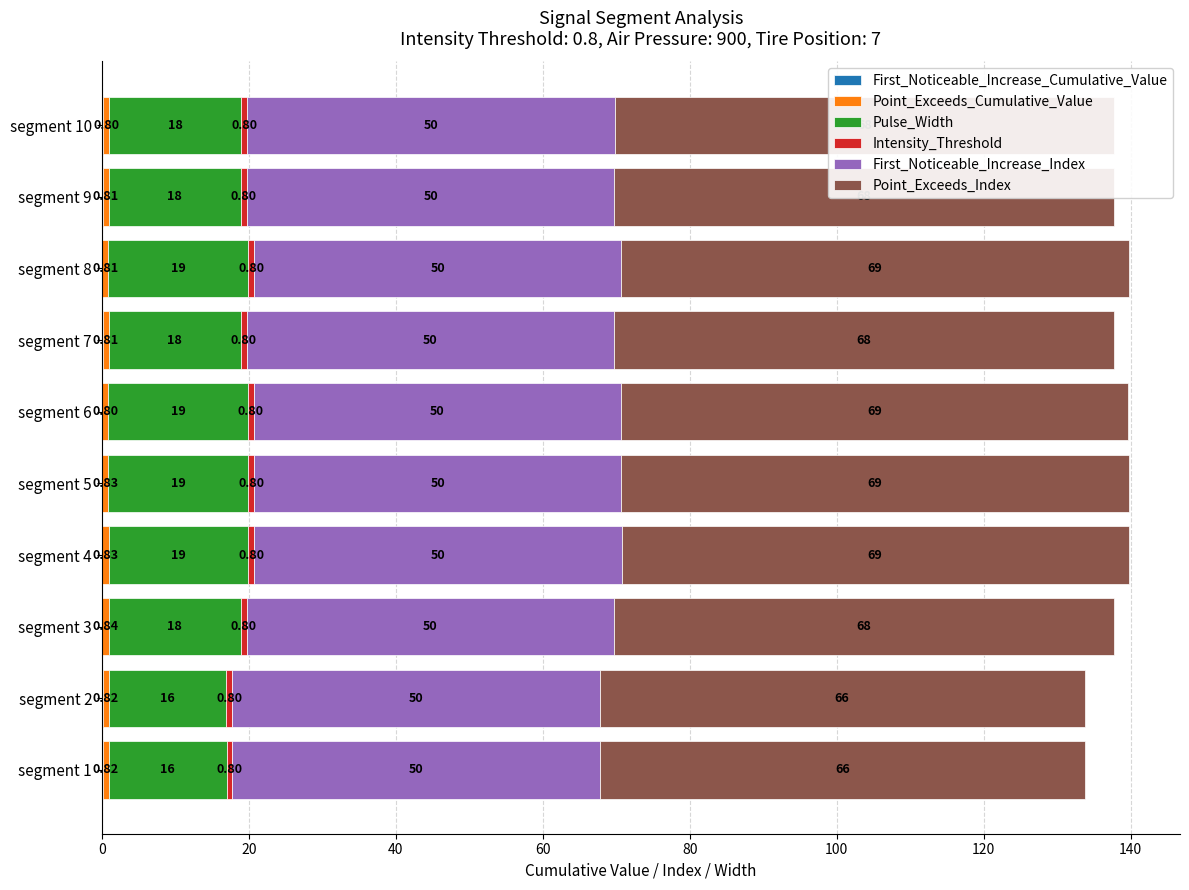

At which category is the sum across all series the highest?

segment 4